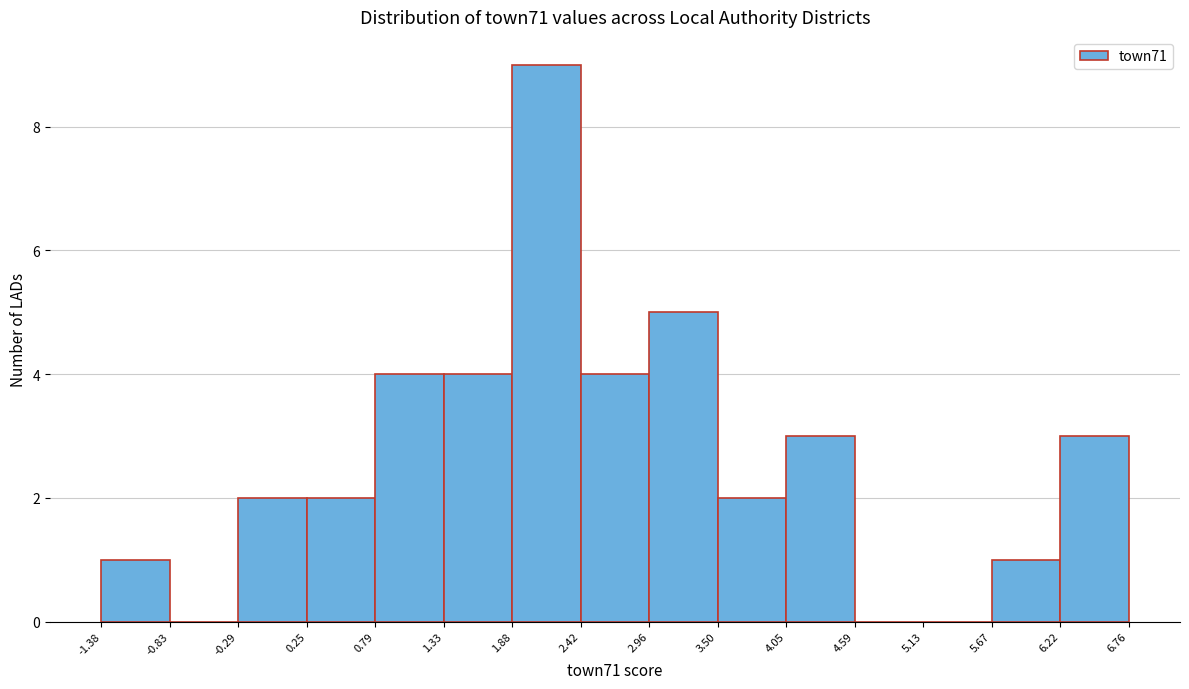

Reading left to right, transcribe this chart: for each bar, give the range it covers on the x-axis and its height. The values are not printed on the chart, so give them approximately, as read against the axis.

-1.38 to -0.83: 1
-0.83 to -0.29: 0
-0.29 to 0.25: 2
0.25 to 0.79: 2
0.79 to 1.33: 4
1.33 to 1.88: 4
1.88 to 2.42: 9
2.42 to 2.96: 4
2.96 to 3.50: 5
3.50 to 4.05: 2
4.05 to 4.59: 3
4.59 to 5.13: 0
5.13 to 5.67: 0
5.67 to 6.22: 1
6.22 to 6.76: 3